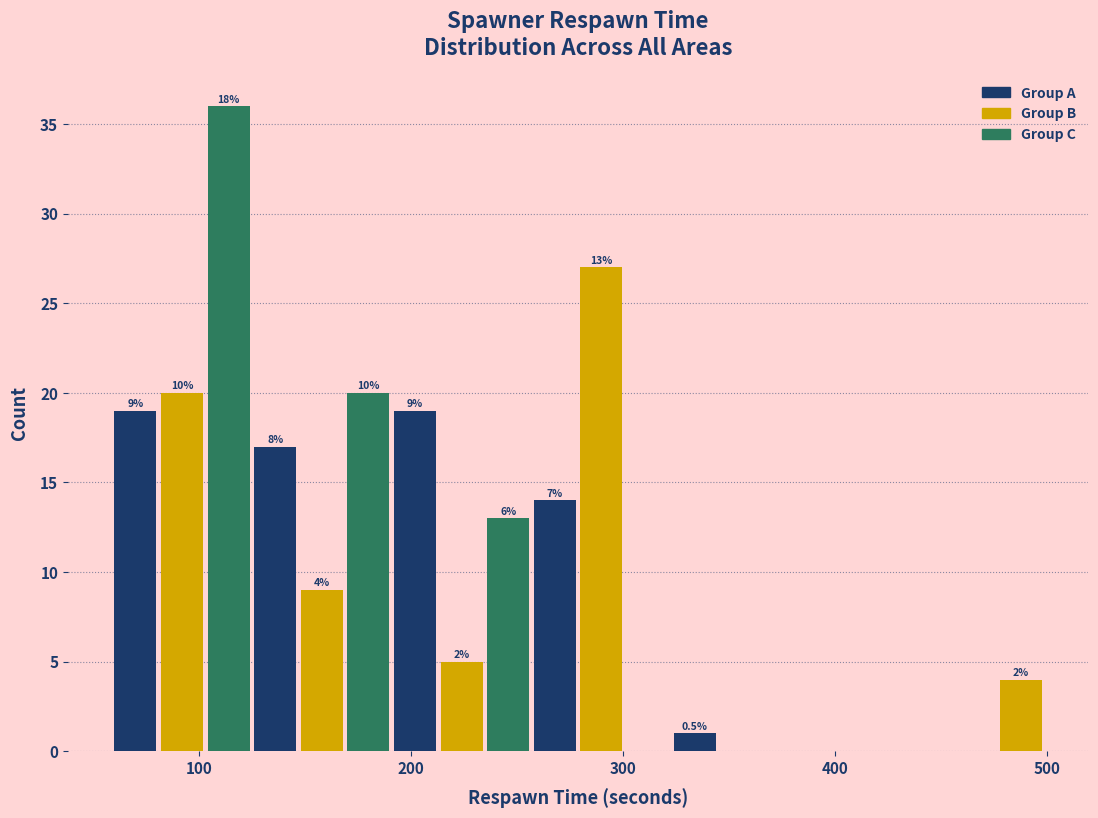

Around what value on the x-axis is the tallest bar? Give the approximate position of its centre, as read against the axis.

110